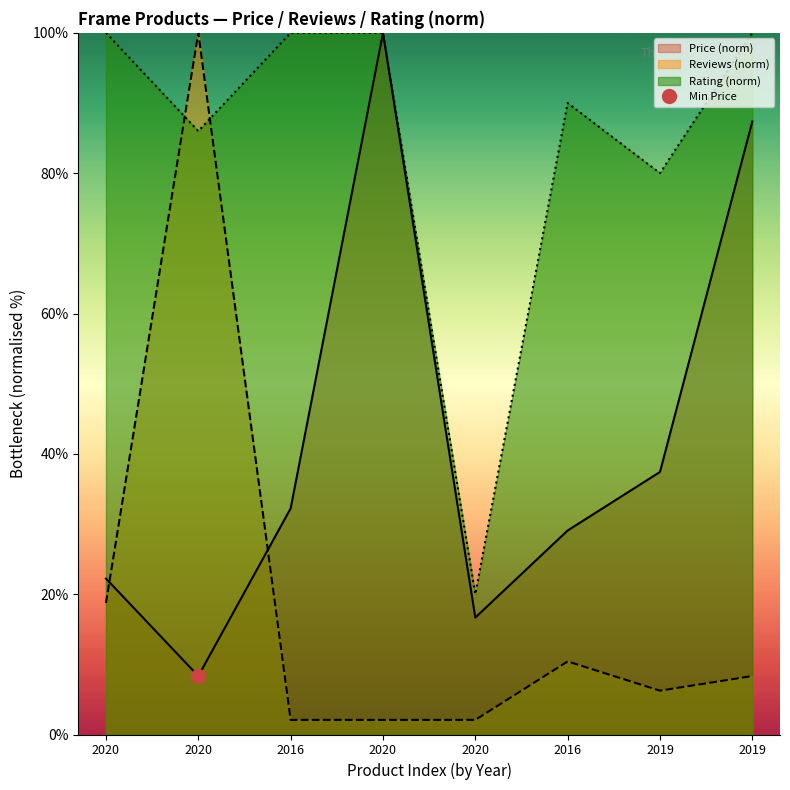

In Reviews, how many points are lower than both neighbors (excluding endpoints)?

1